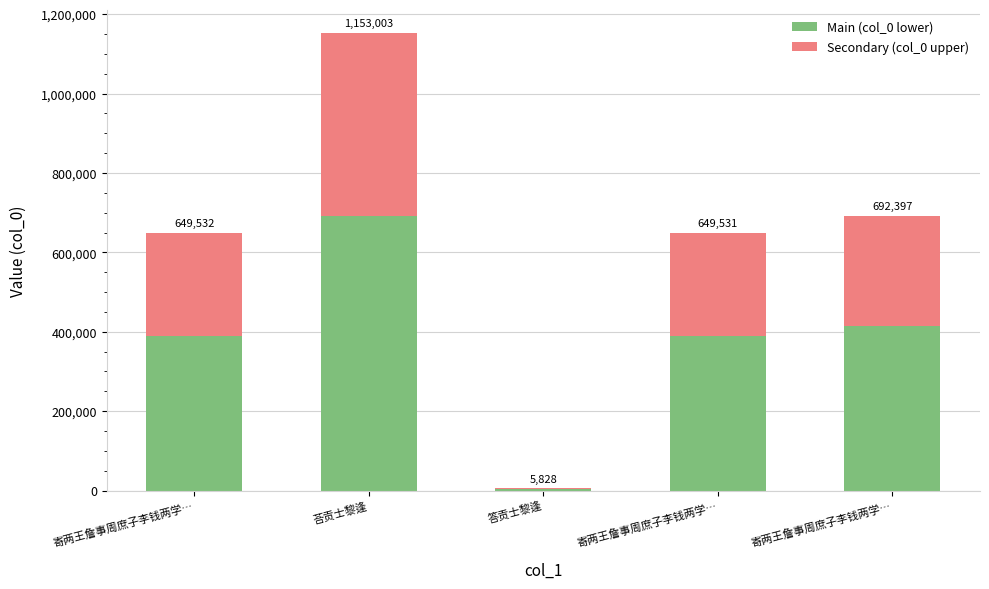

What are all the series names shown in the legend?

Main (col_0 lower), Secondary (col_0 upper)